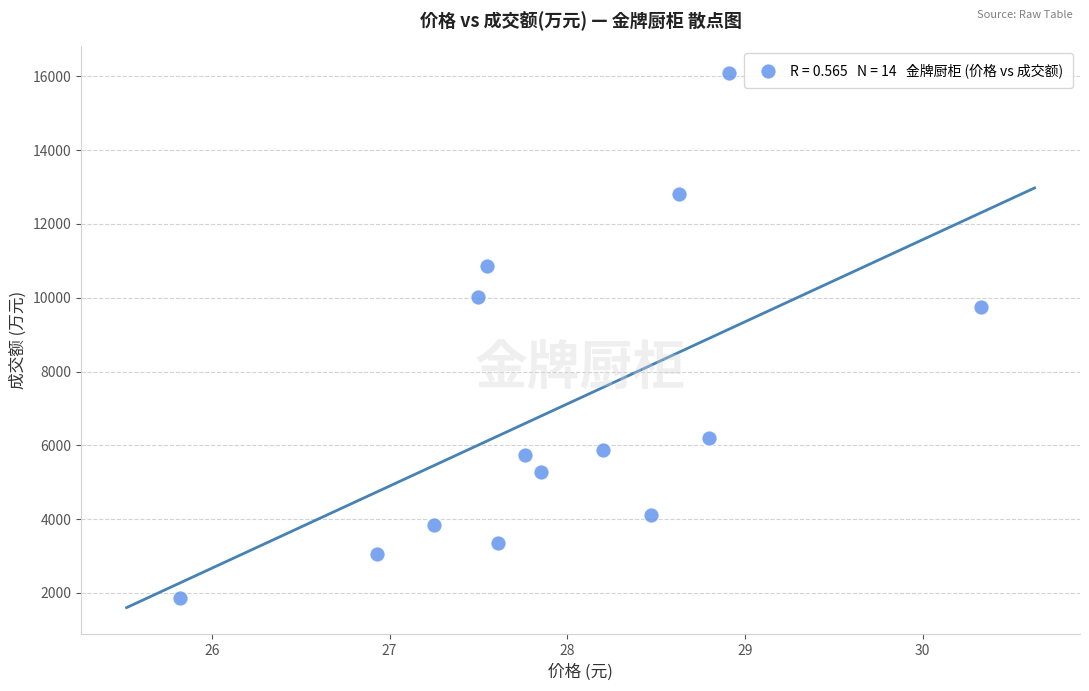

What is the range of Y values (max minus min)?

14241